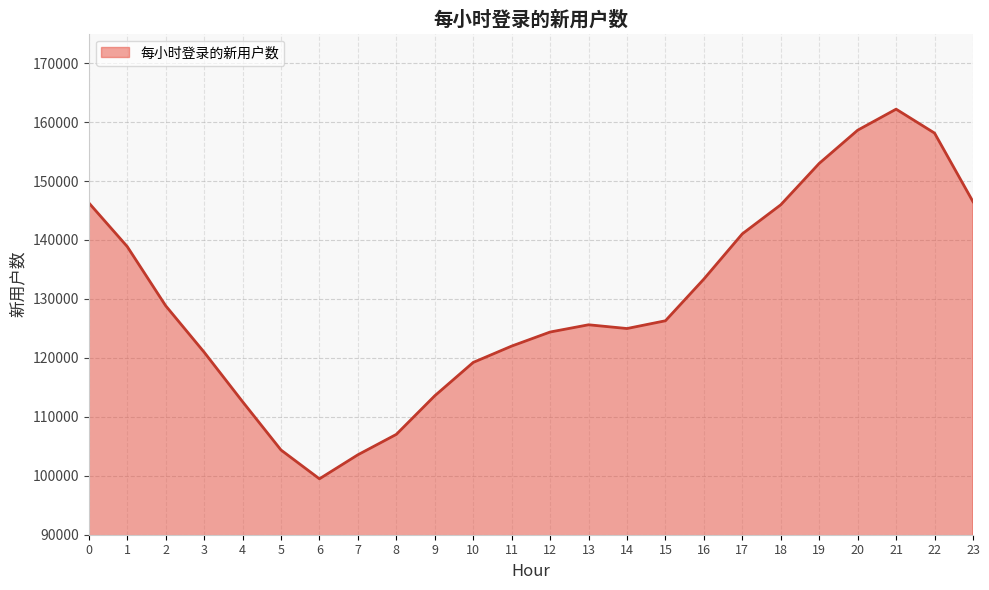

True or false: the data shows 262678 at 19.

False